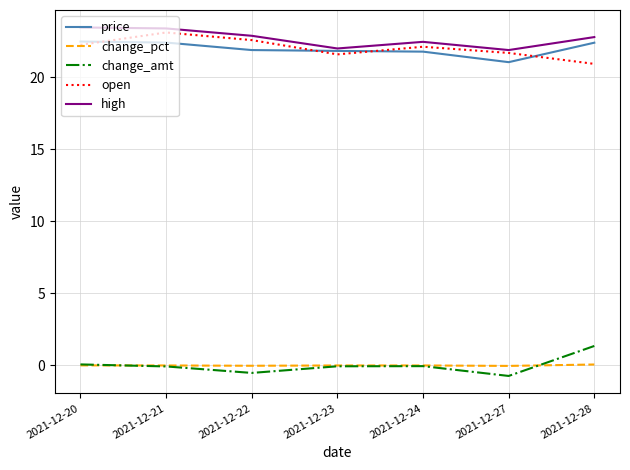

What is the approximate value of price at 2021-12-27?

21.0